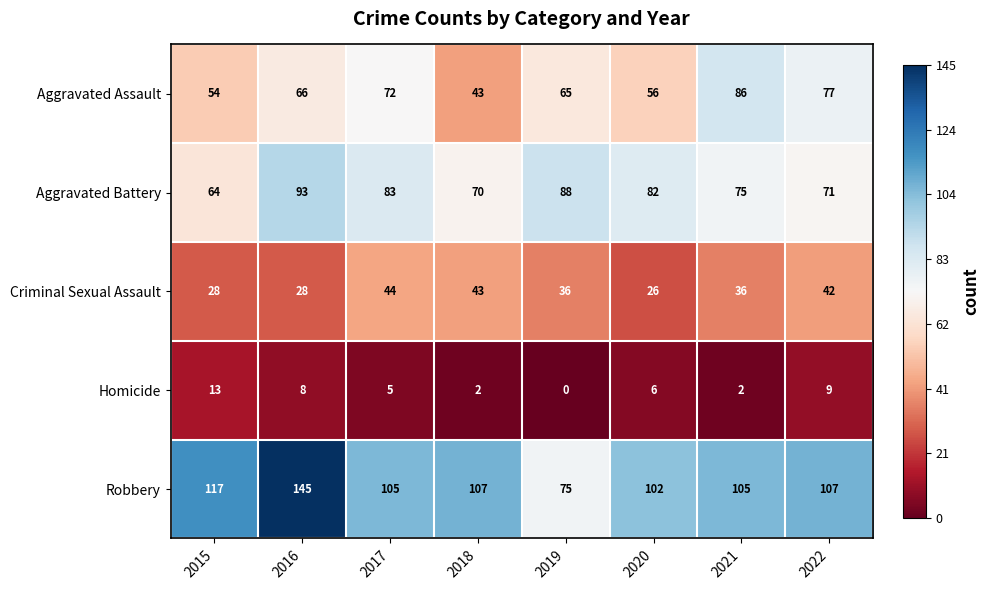

At 2017, list the series in order from smallest to largest.

Homicide, Criminal Sexual Assault, Aggravated Assault, Aggravated Battery, Robbery